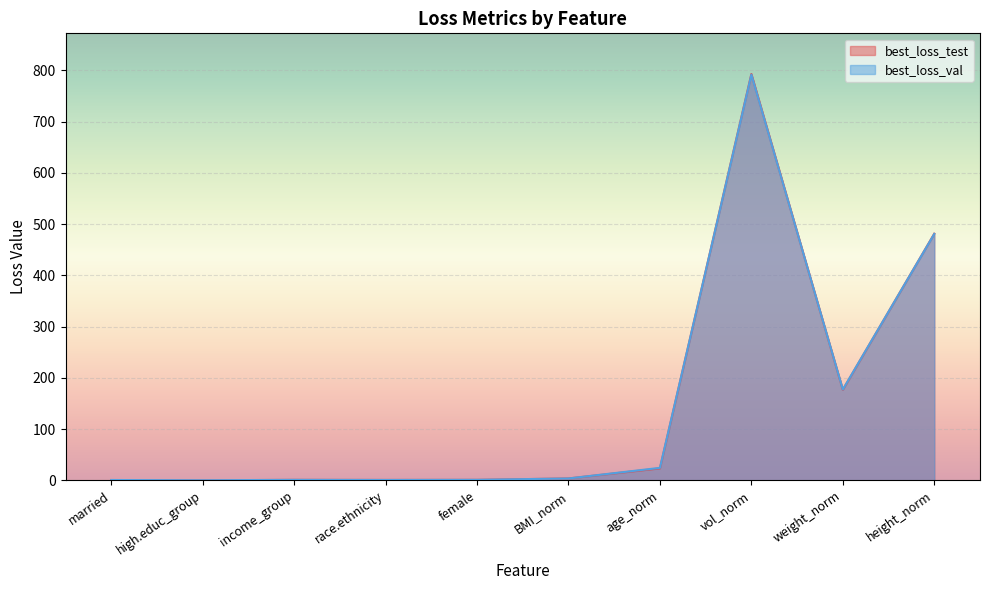

At how many categories does at least one series exceed 601?

1